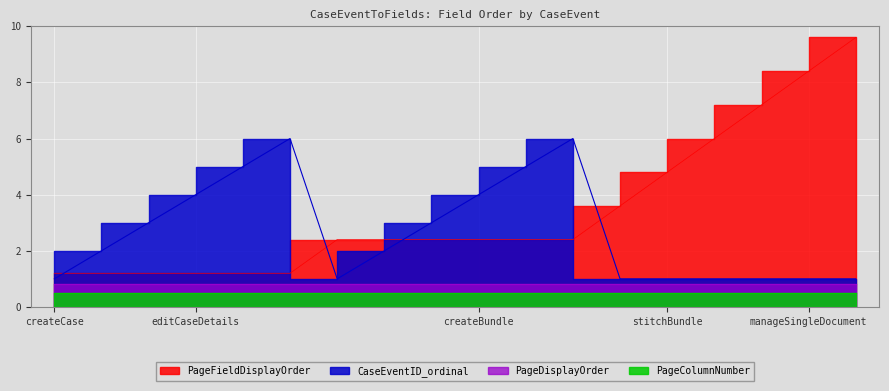

True or false: PageFieldDisplayOrder has more than 1 points higher than both neighbors.

True